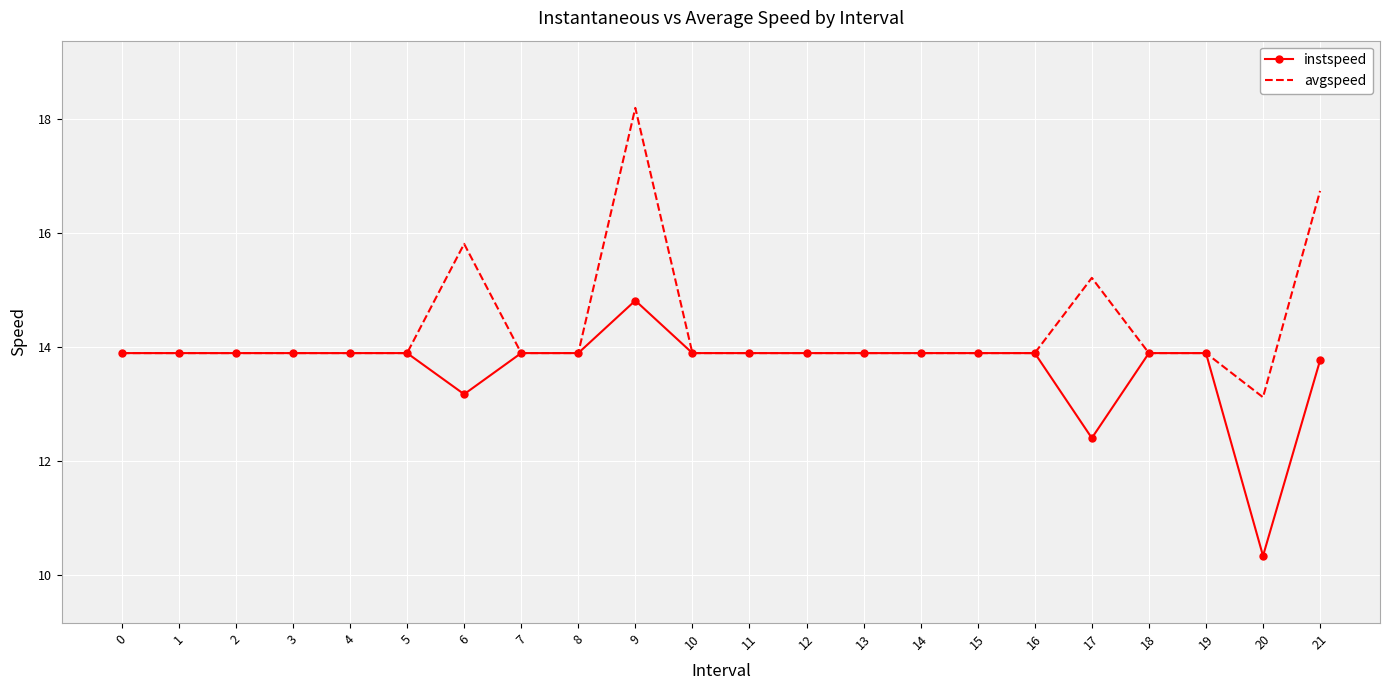

The instspeed series shows 13.9 at 2. True or false?

True